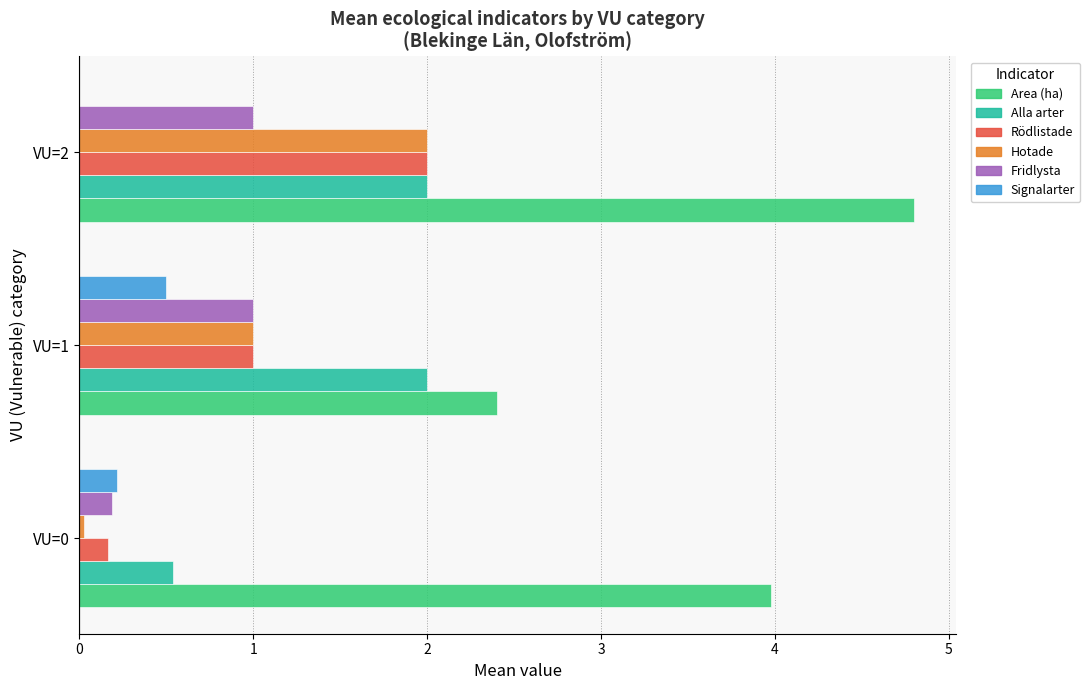

What is the sum of all Fridlysta values?

2.2